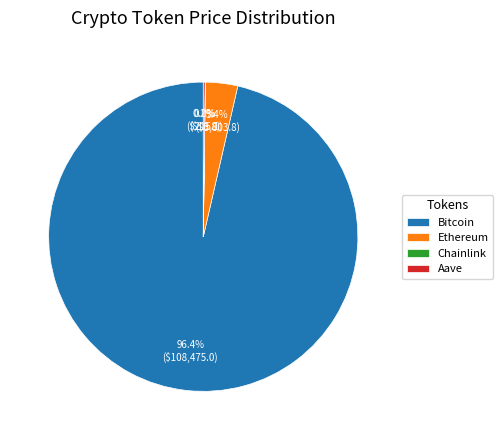

Which slice is the largest?

Bitcoin